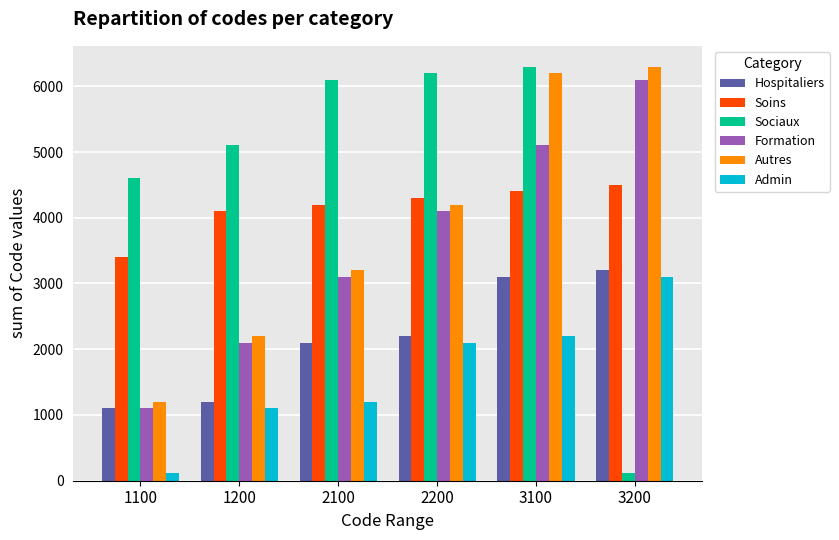

What is the difference between the highest and lowest values at 3200?

6190